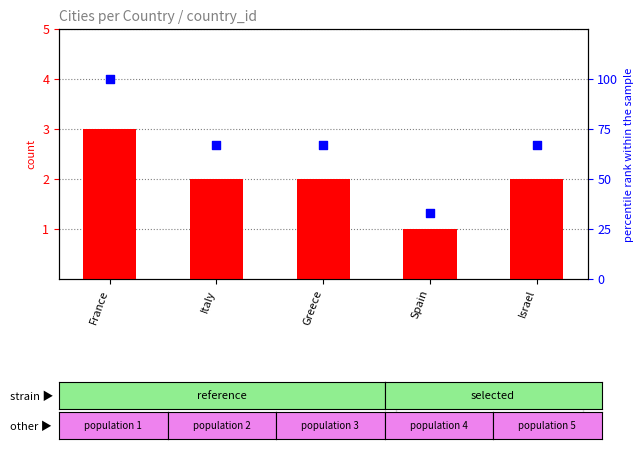

Which series reaches the maximum Y coordinate?

percentile rank within the sample